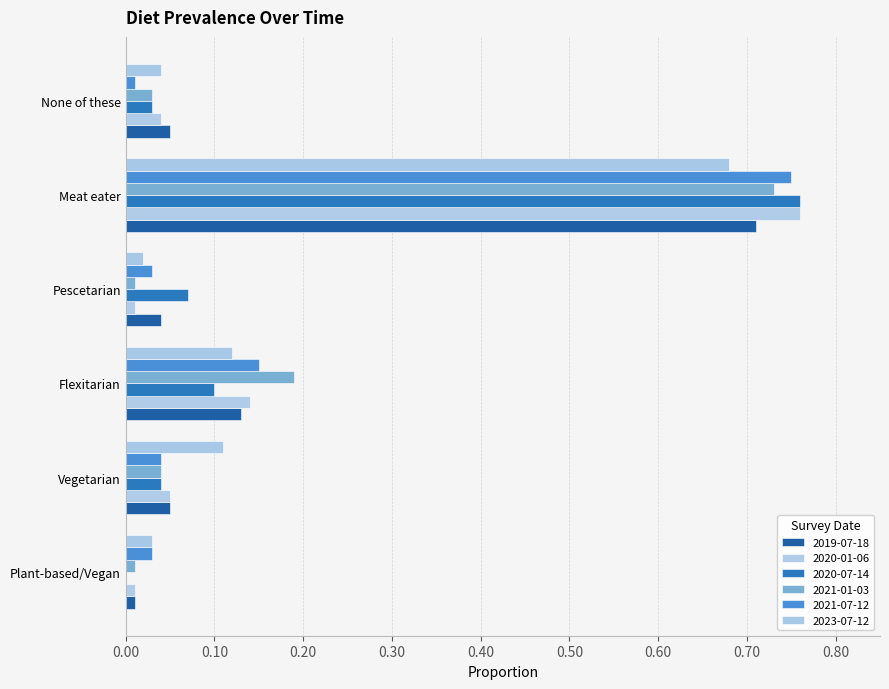

Is it true that 2020-07-14 equals 0.0 at None of these?

False